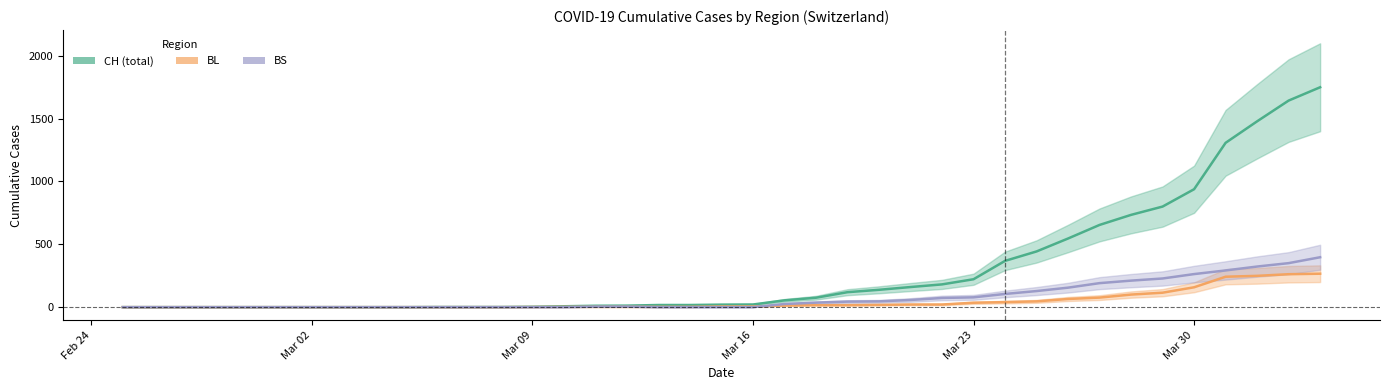

The value of CH at 17 is 11. True or false?

False